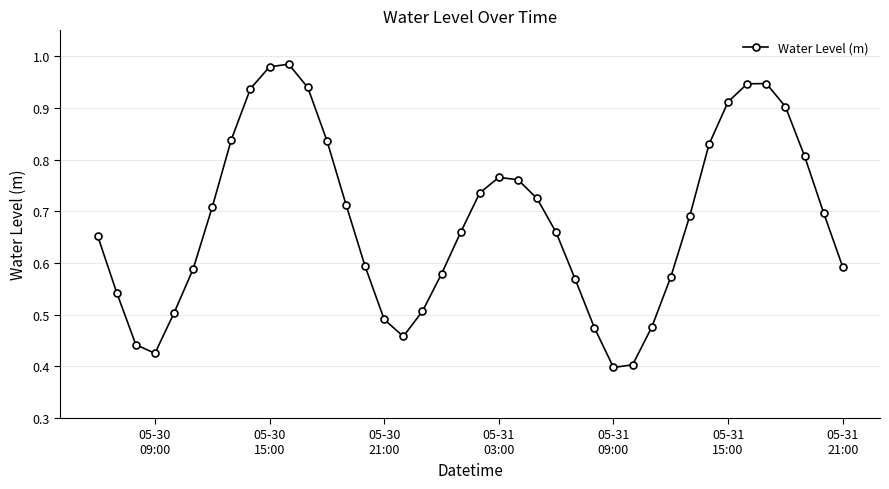

How many lines are shown in the chart?

1